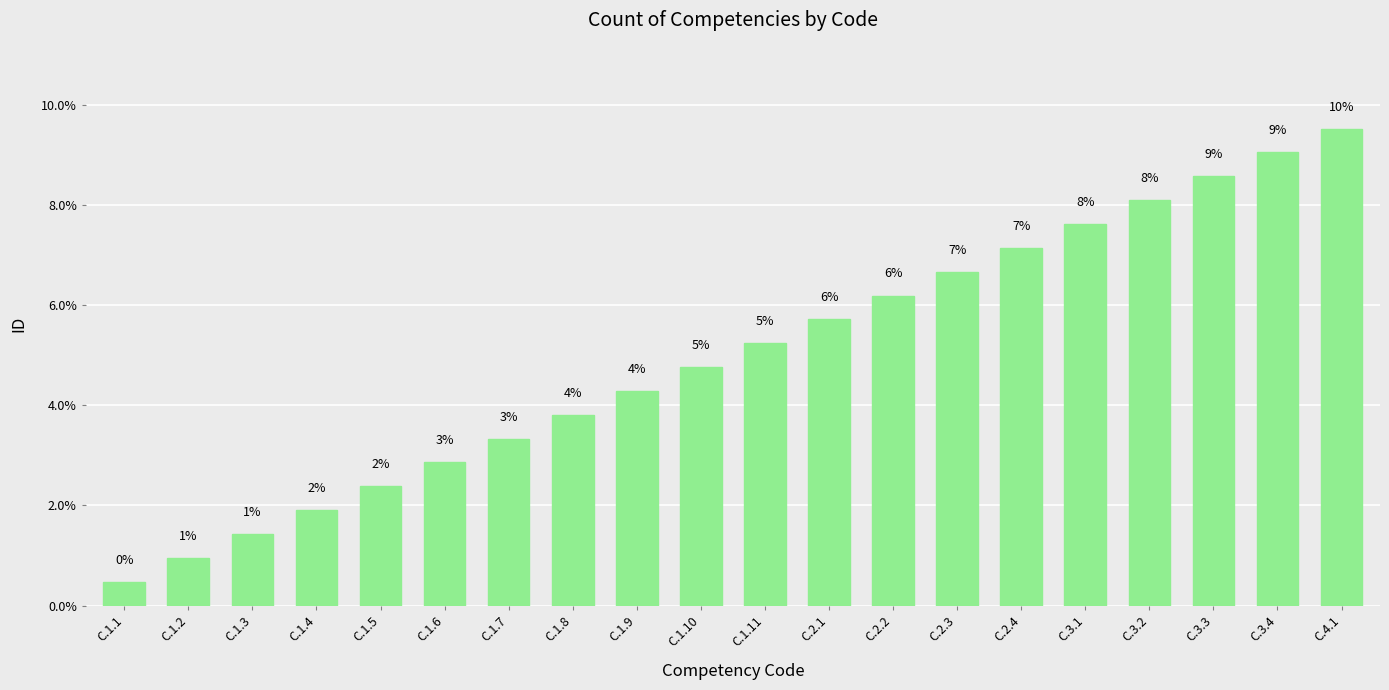

Does the chart contain any negative values?

No